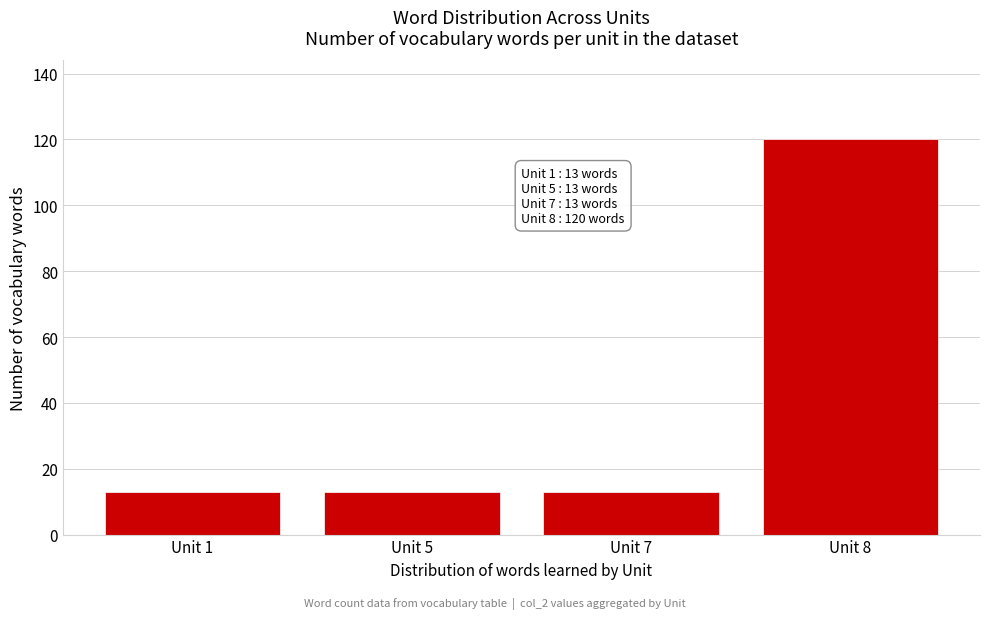

Reading left to right, what are all the values shown in this chart?

13	13	13	120